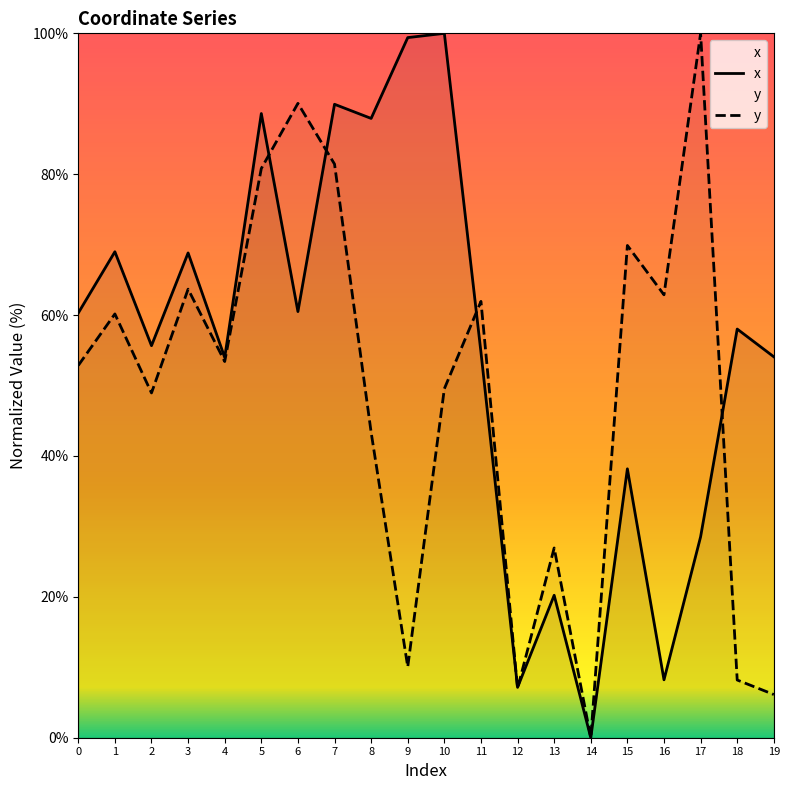

How many data points in y are less than 53?

10